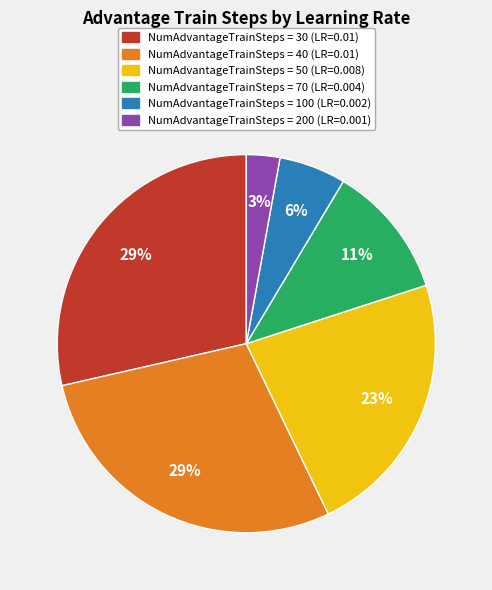

To the nearest percent, what is the difference between the largest and smallest slice percentages?

26%